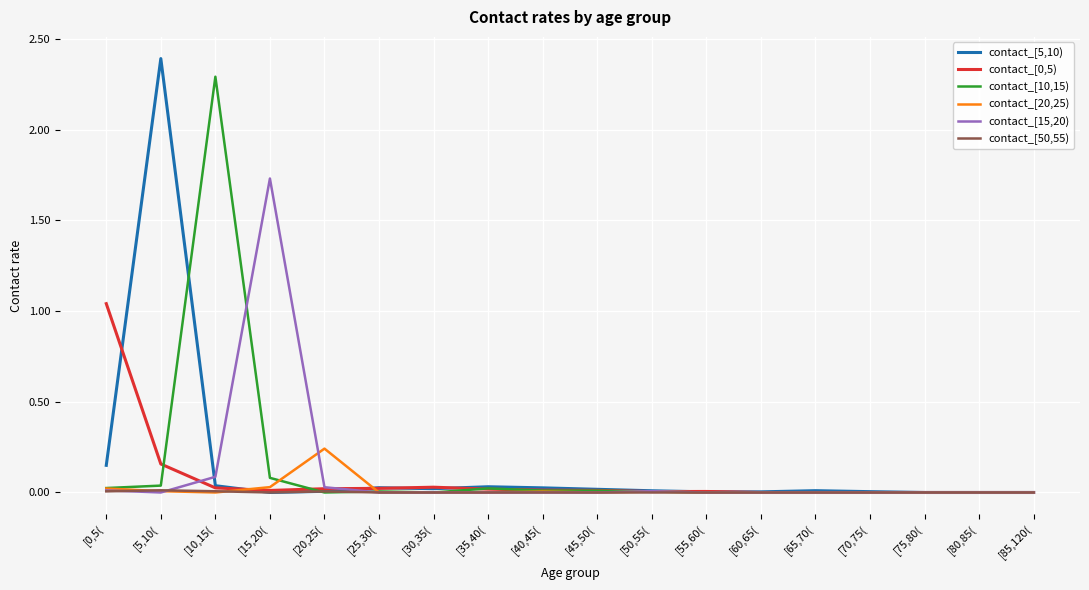

Is the value of contact_[5,10) at [30,35( greater than the value of contact_[10,15) at [15,20(?

No